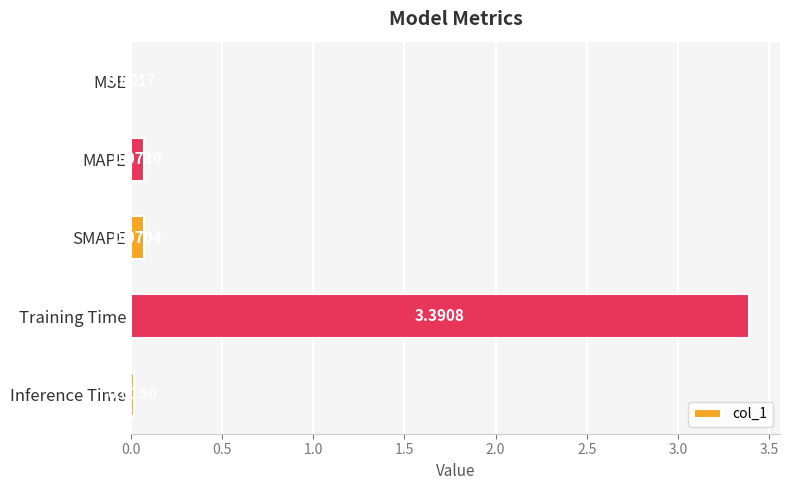

Where is the data nearest to the value 1?

MAPE